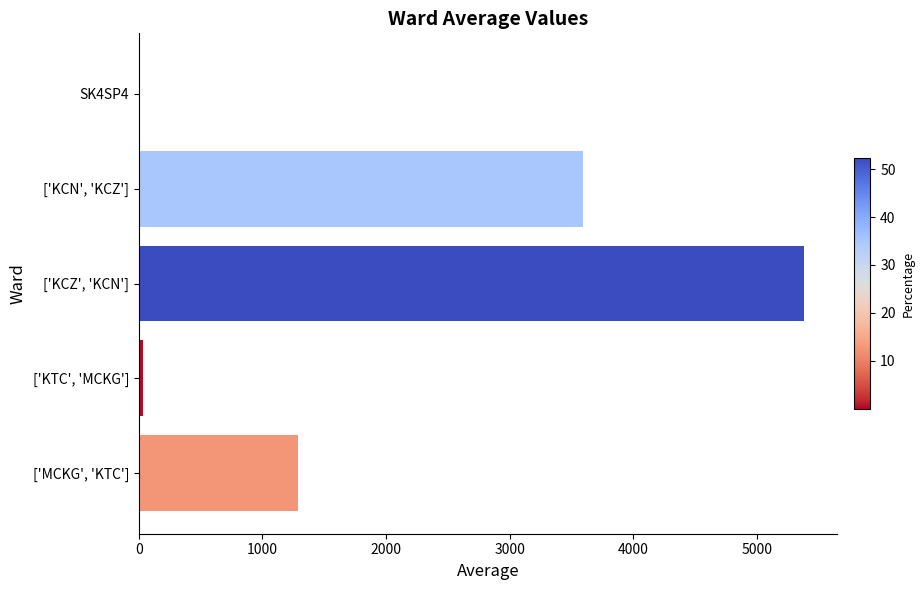

Which category has the highest value across all series?

['KCZ', 'KCN']